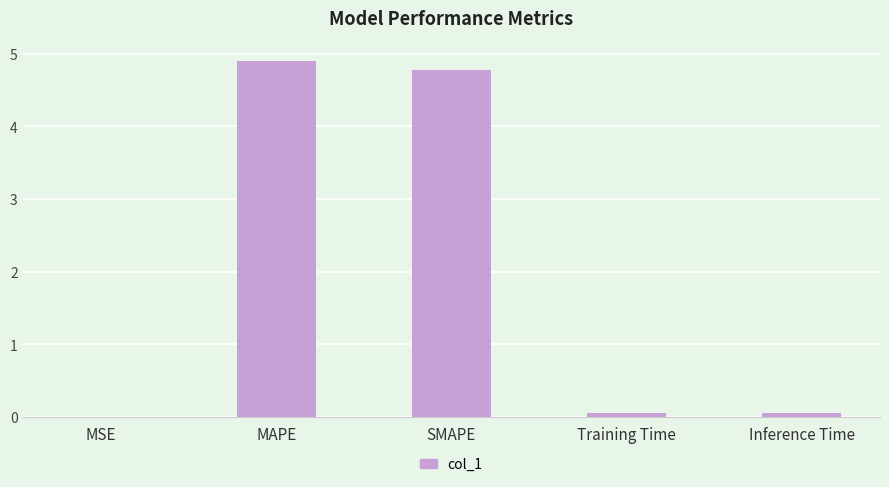

Is it true that the value at Training Time is 0.0?

True